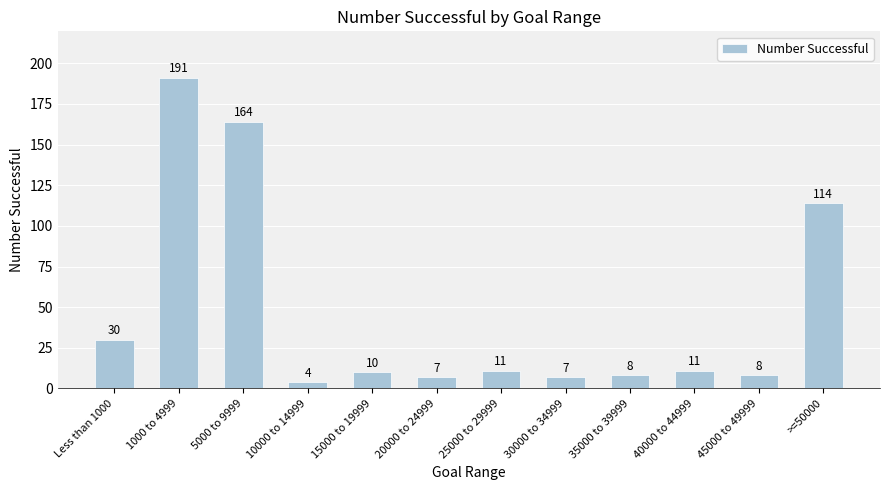

Reading left to right, transcribe all the data shown in this chart.

Less than 1000=30	1000 to 4999=191	5000 to 9999=164	10000 to 14999=4	15000 to 19999=10	20000 to 24999=7	25000 to 29999=11	30000 to 34999=7	35000 to 39999=8	40000 to 44999=11	45000 to 49999=8	>=50000=114